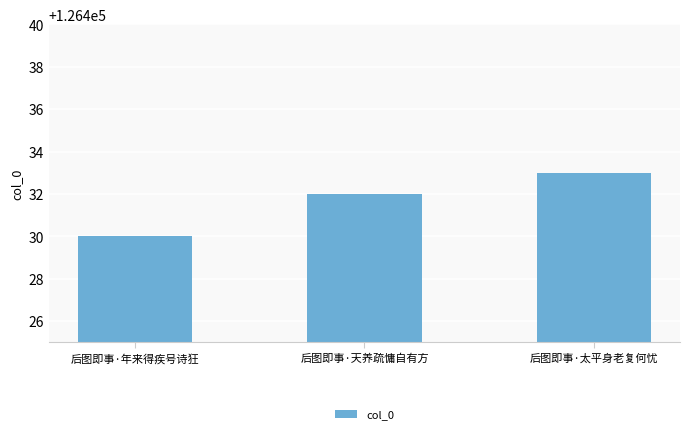

Reading left to right, extract all data points from this chart.

后图即事·年来得疾号诗狂=126430	后图即事·天养疏慵自有方=126432	后图即事·太平身老复何忧=126433